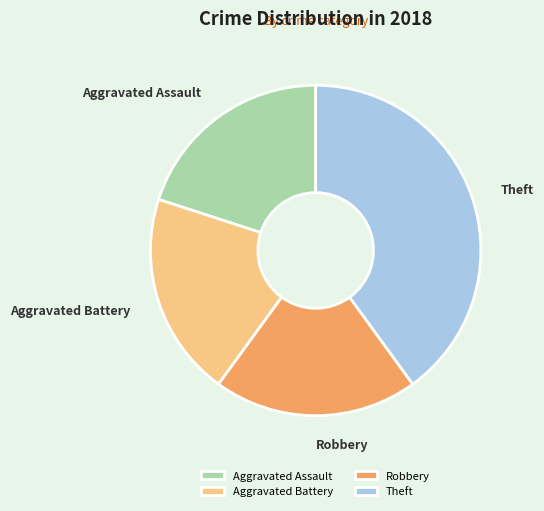

Combined, do Aggravated Battery and Robbery account for over 50%?

No